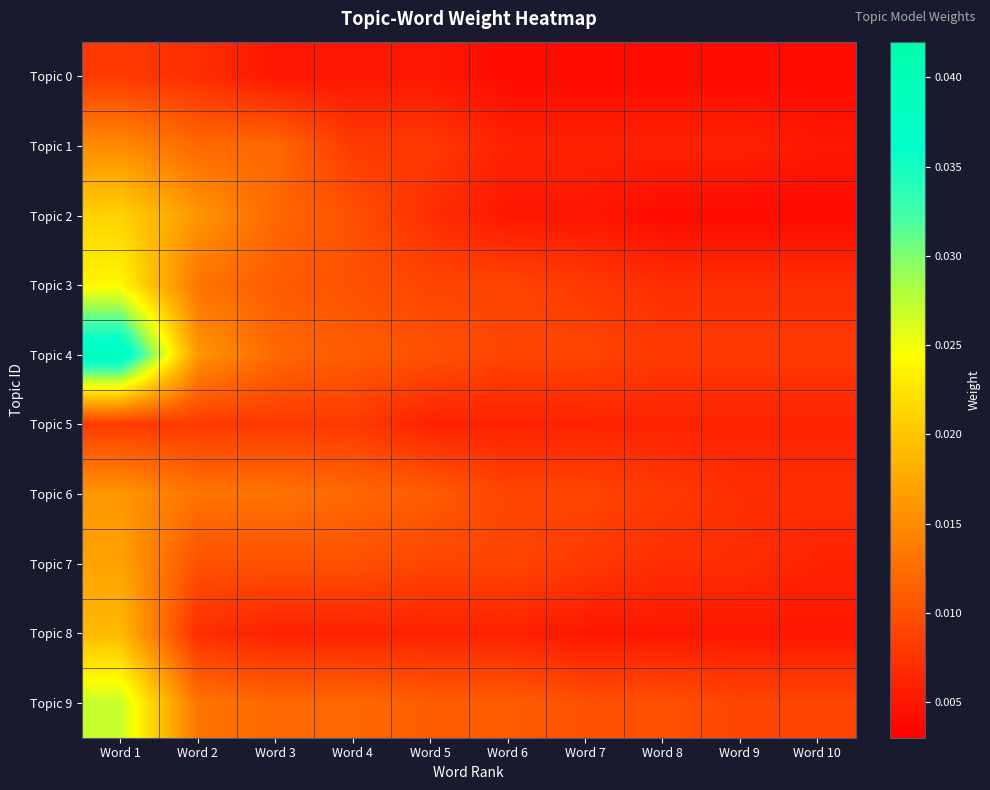

At which category is the sum across all series the highest?

Word 1